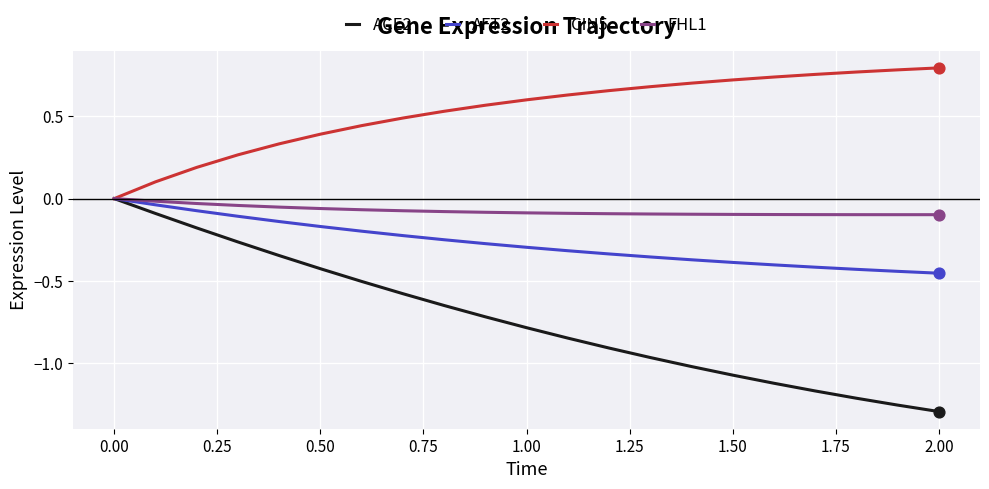

Which series has the largest total across all categories?

CIN5